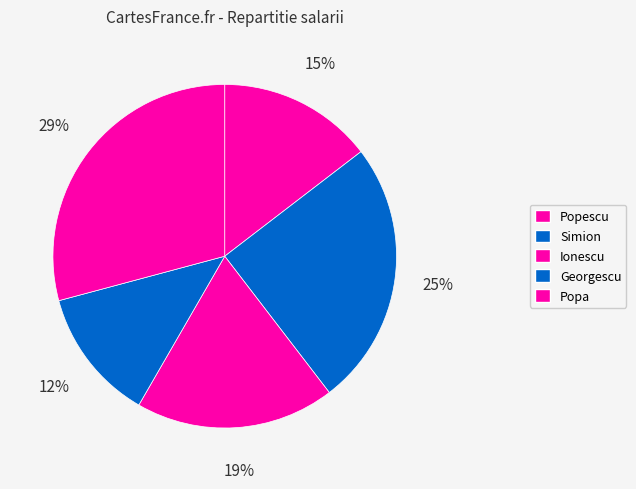

Which has a higher value, Georgescu or Popa?

Popa